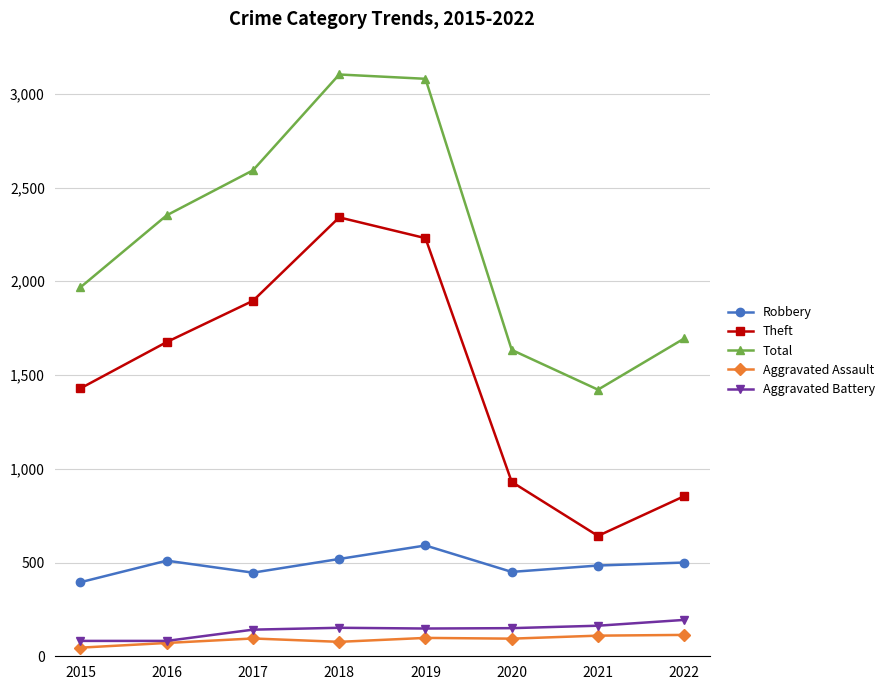

What is the minimum value shown in the chart?

46